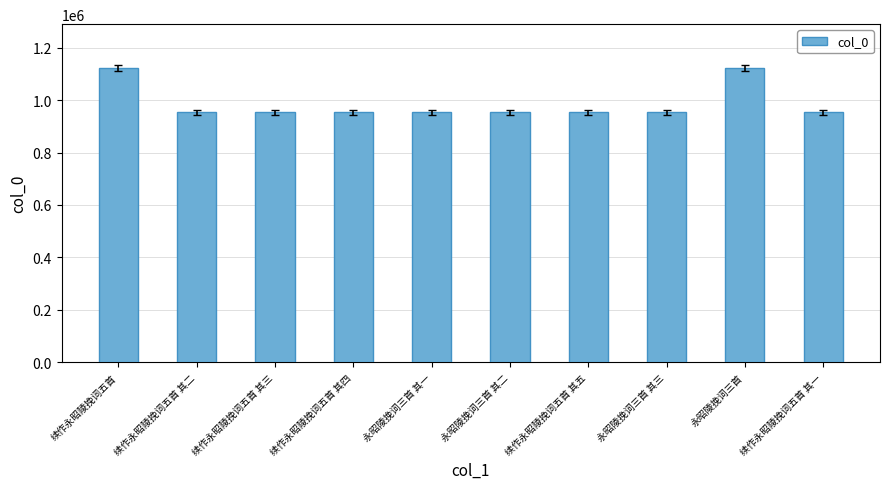

At which label does the data first exceed 953644?

续作永昭陵挽词五首